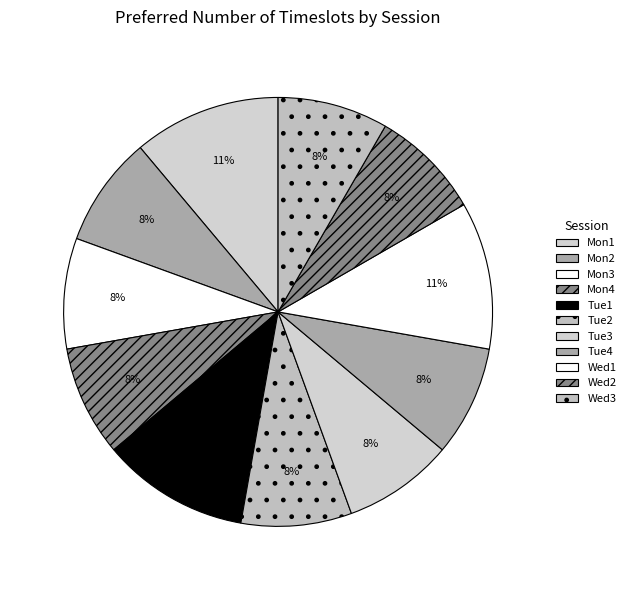

Between Wed2 and Mon2, which is larger?

Wed2